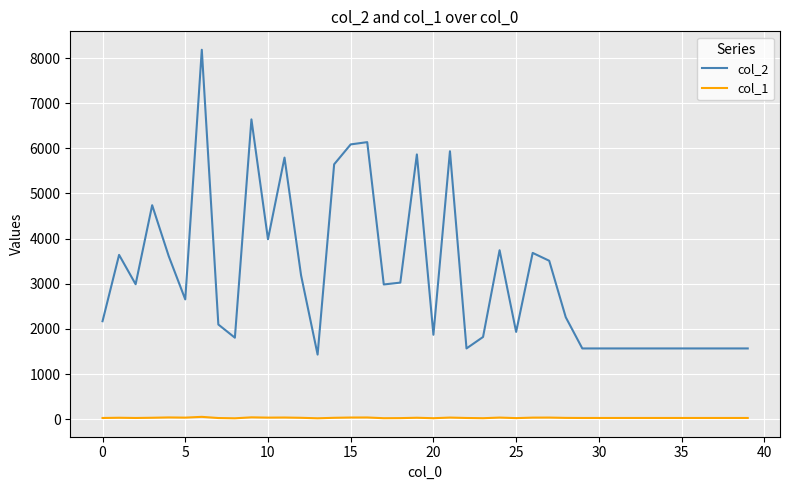

Rank the series by their maximum value, from highest to lowest.

col_2, col_1